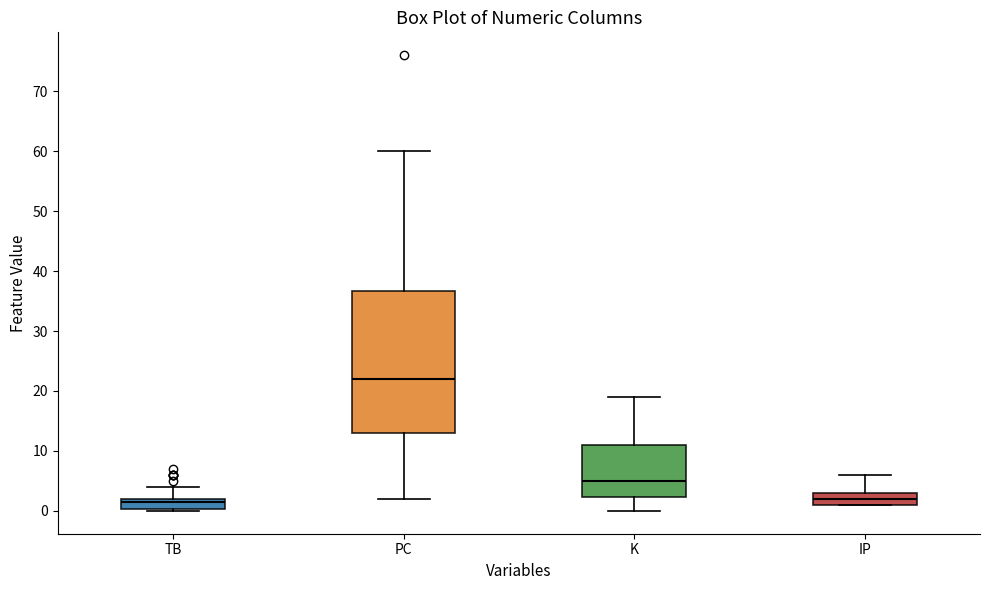

Where does the median line of the box for K sit on the y-axis? The values are not printed on the chart, so give them approximately, as read against the axis.

5